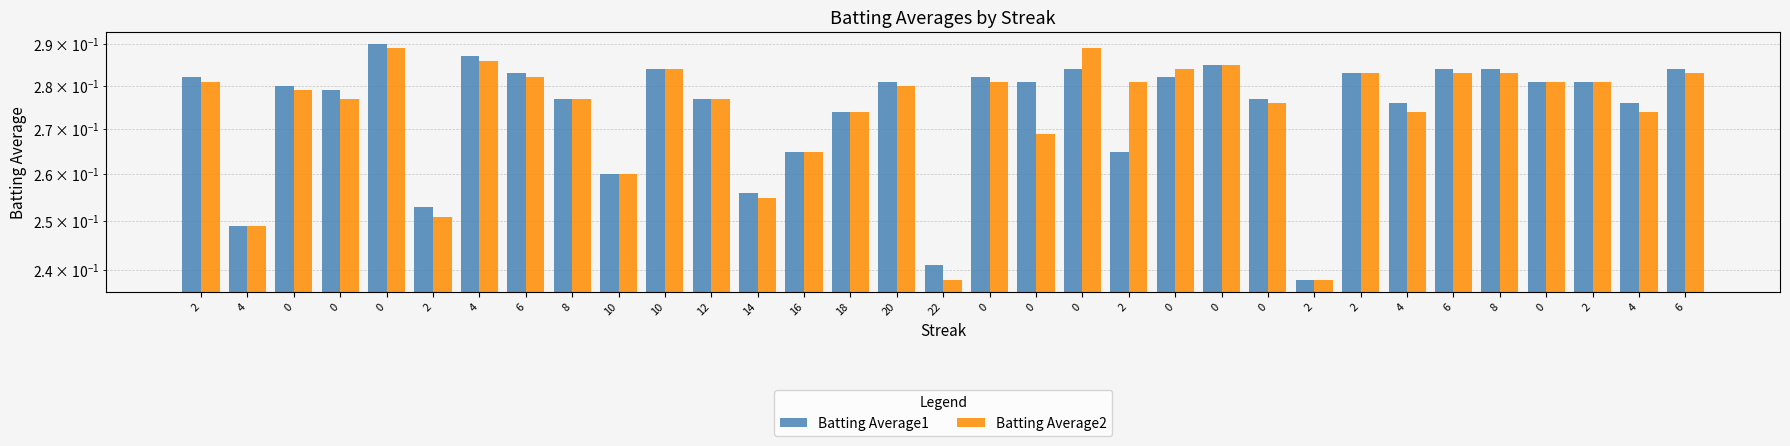

How many groups of bars are there?

33